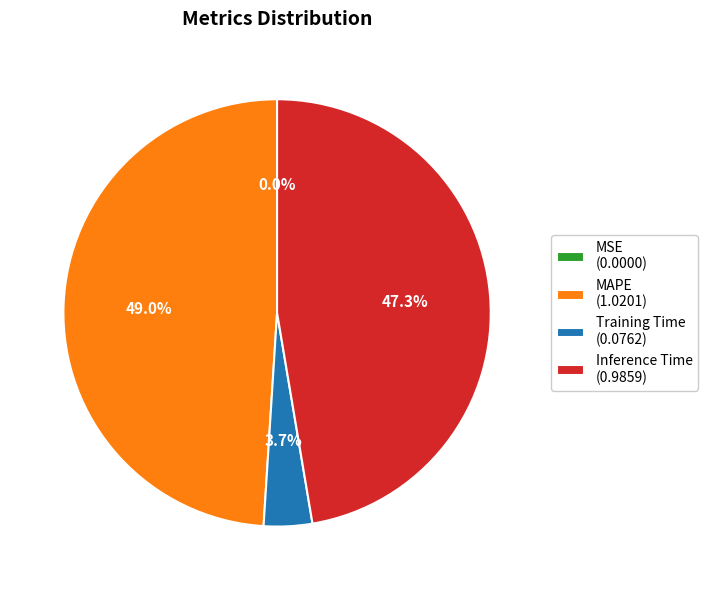

What is the largest slice in the pie chart?

MAPE